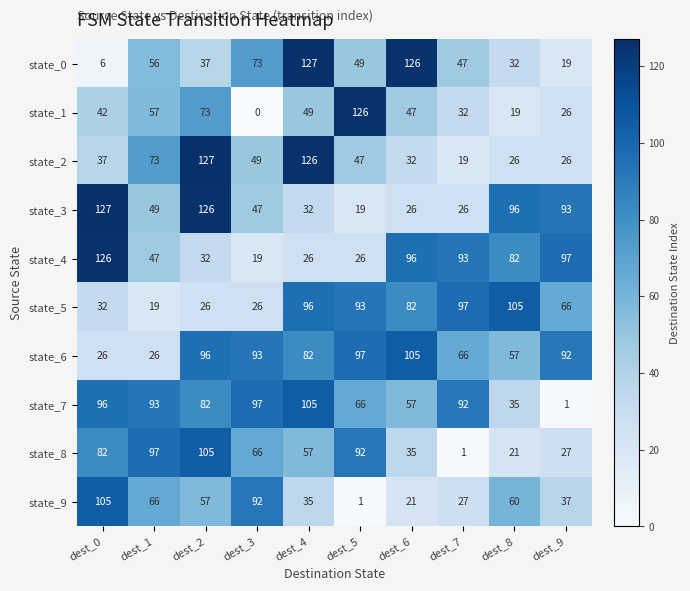

What is the minimum value for state_4?

19